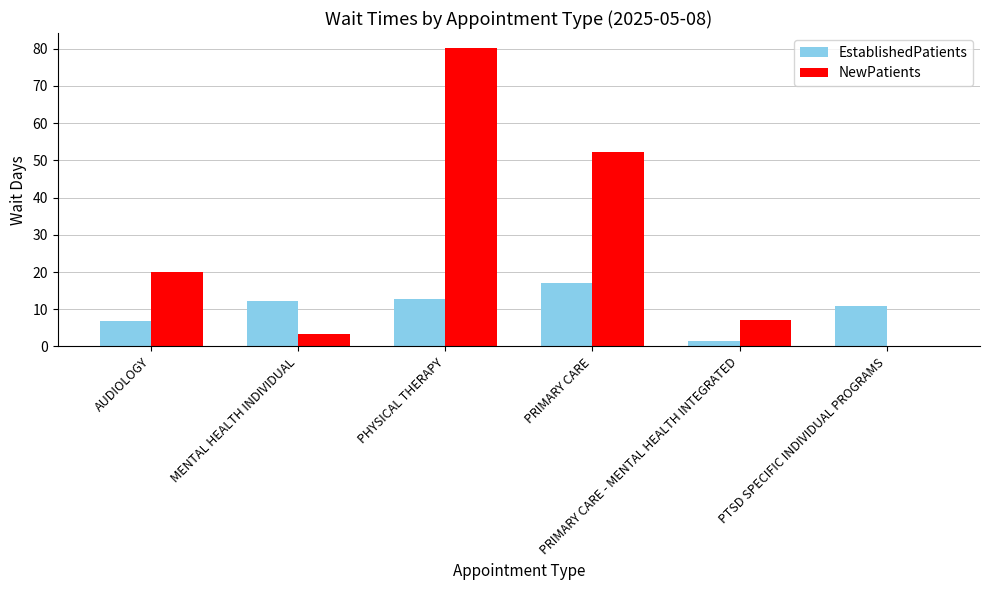

Which series has the largest total across all categories?

NewPatients